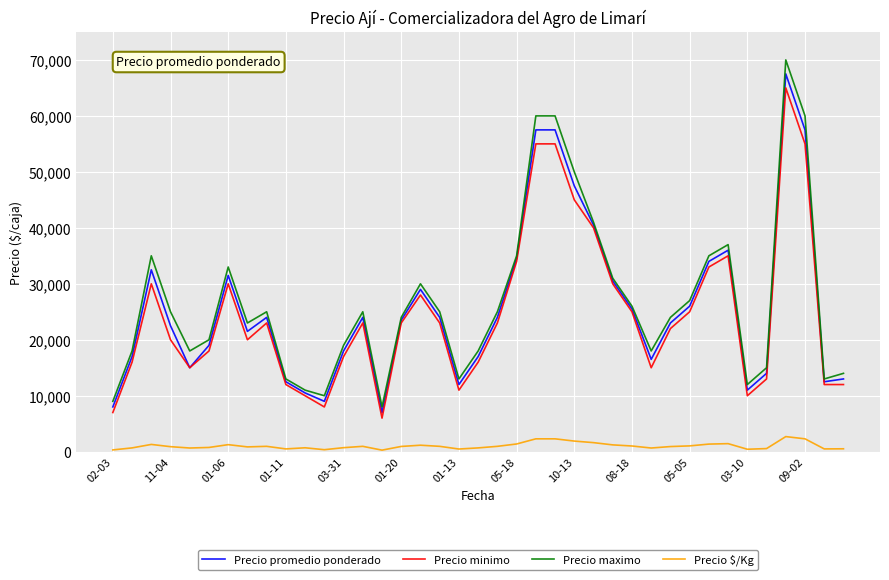

What is the highest value of the Precio minimo series?

65000